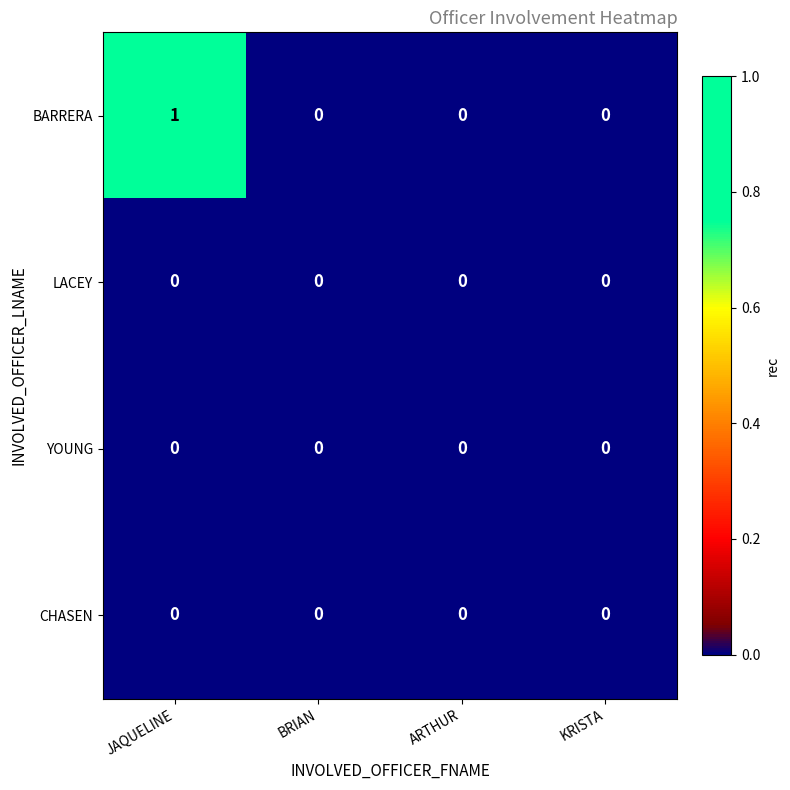

Reading left to right, extract all data points from this chart.

BARRERA: JAQUELINE=1	BRIAN=0	ARTHUR=0	KRISTA=0
LACEY: JAQUELINE=0	BRIAN=0	ARTHUR=0	KRISTA=0
YOUNG: JAQUELINE=0	BRIAN=0	ARTHUR=0	KRISTA=0
CHASEN: JAQUELINE=0	BRIAN=0	ARTHUR=0	KRISTA=0